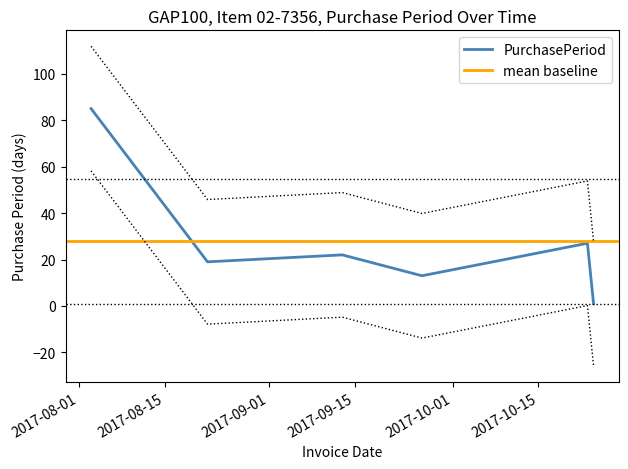

What is the label of the 6th point from the left?

2017-10-24